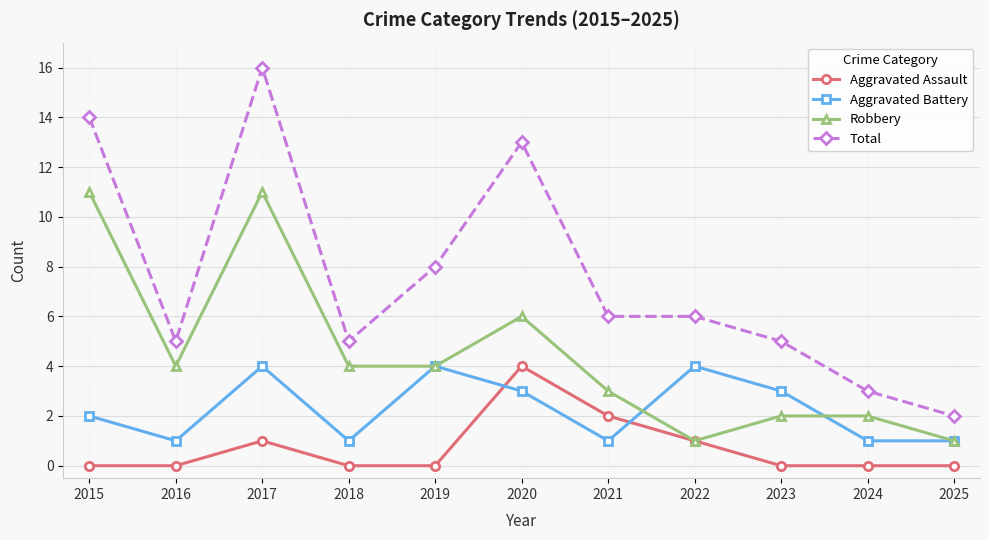

At 2023, list the series in order from largest to smallest.

Total, Aggravated Battery, Robbery, Aggravated Assault